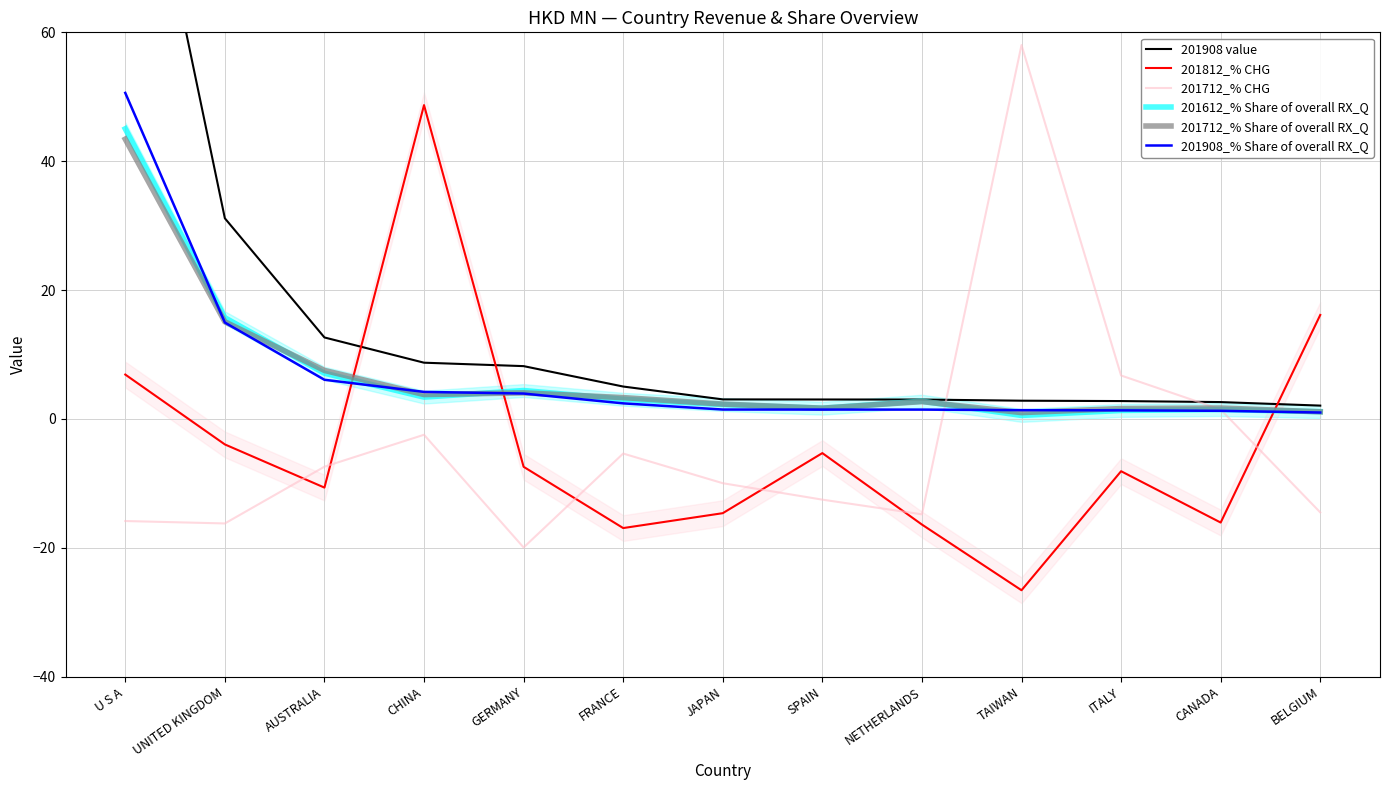

At how many categories does at least one series exceed 51?

2